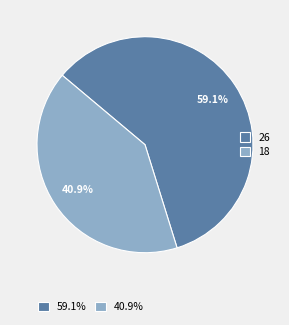

Is the sum of 18 and 26 greater than half?

Yes